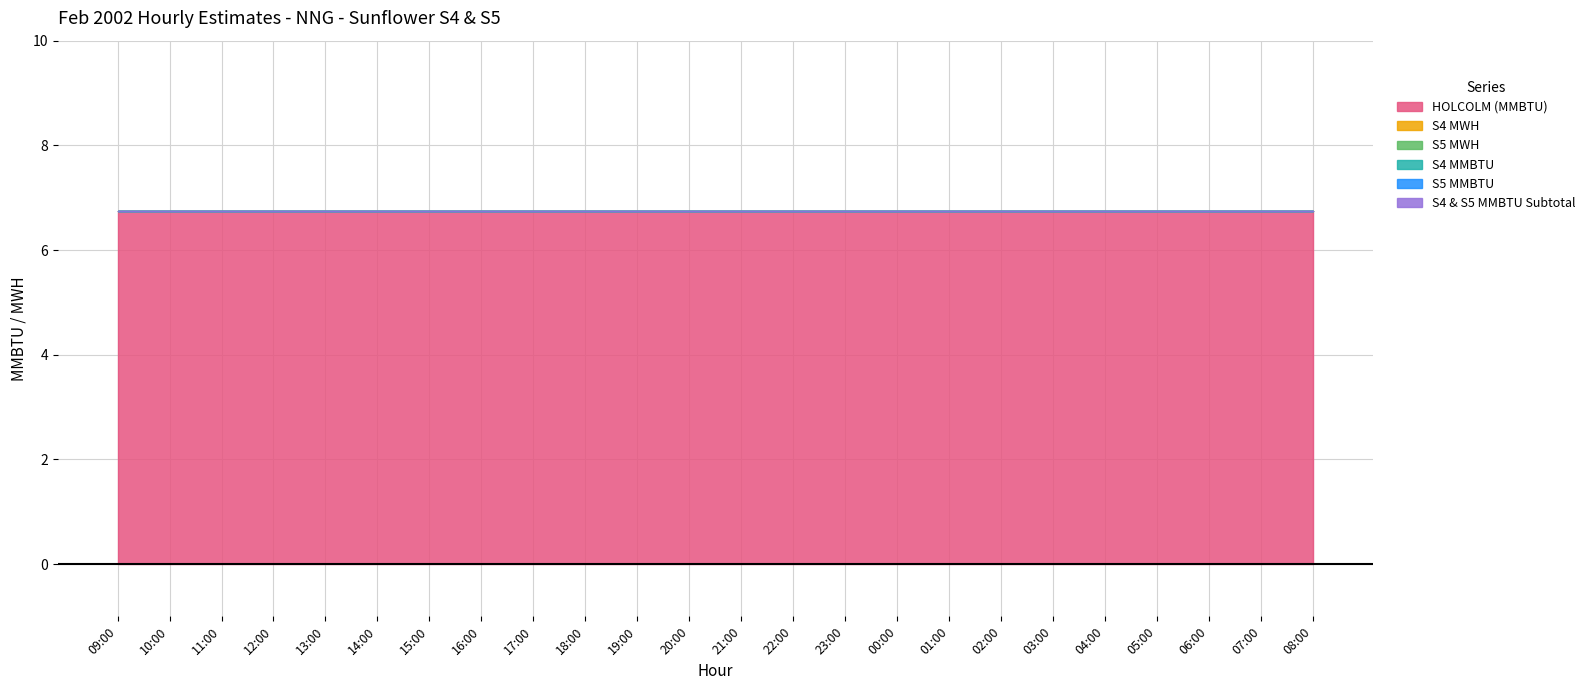

True or false: S5 MWH and S4 MMBTU cross at least once.

False